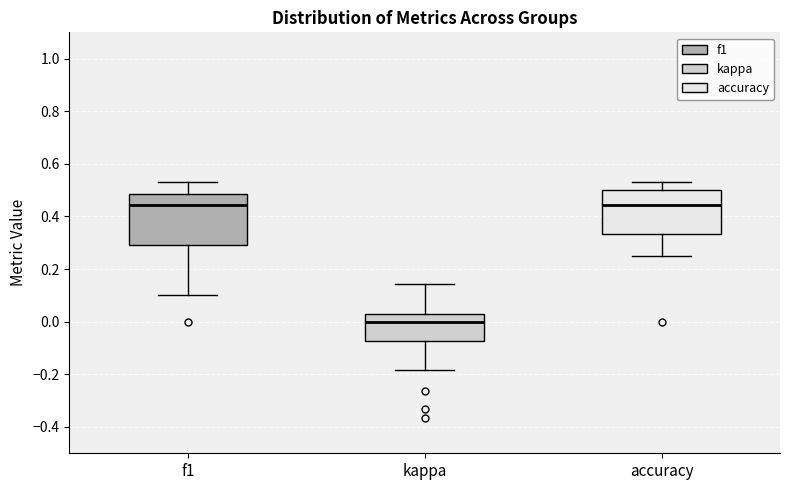

Comparing the boxes themselves (not the whiskers), which one is the tallest?

f1